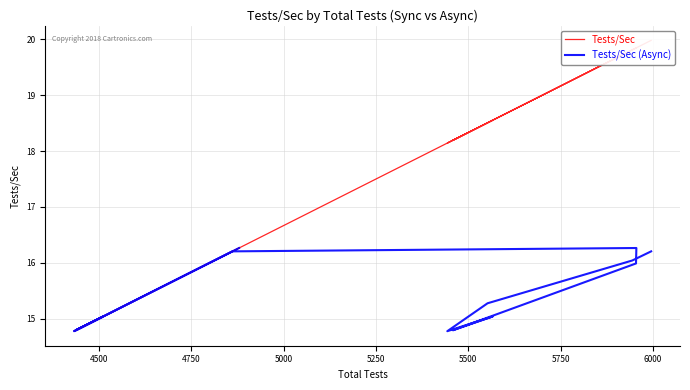

What is the smallest value displayed?

14.8